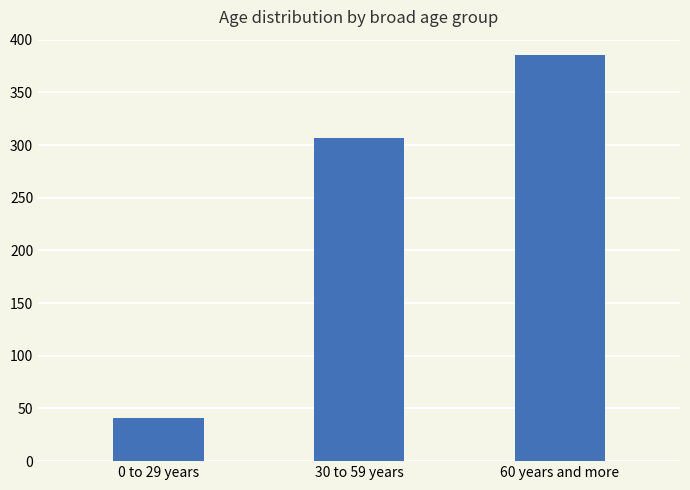

What is the sum of the values at 30 to 59 years and 60 years and more?

692